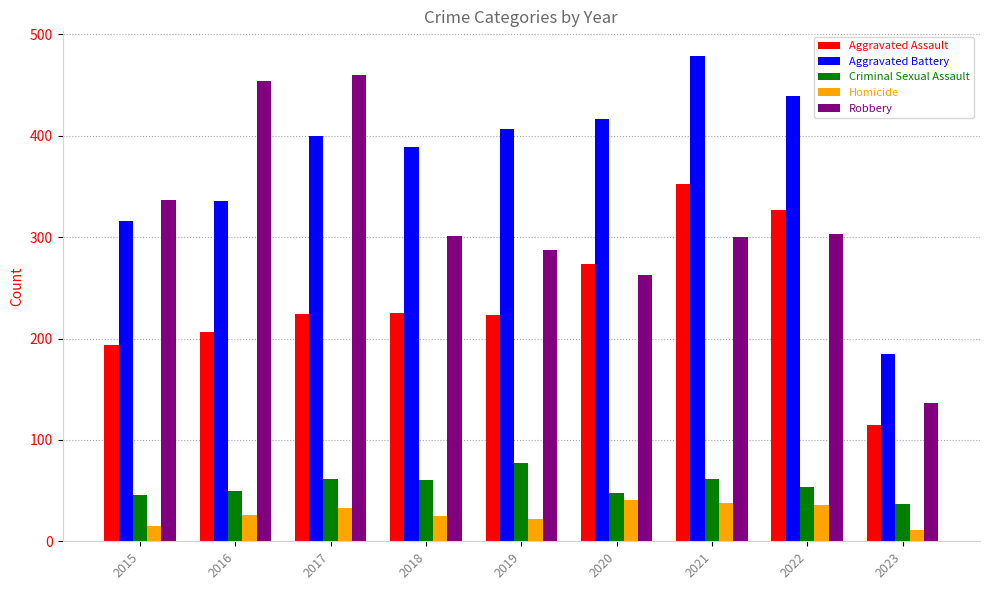

Rank the series by their maximum value, from highest to lowest.

Aggravated Battery, Robbery, Aggravated Assault, Criminal Sexual Assault, Homicide